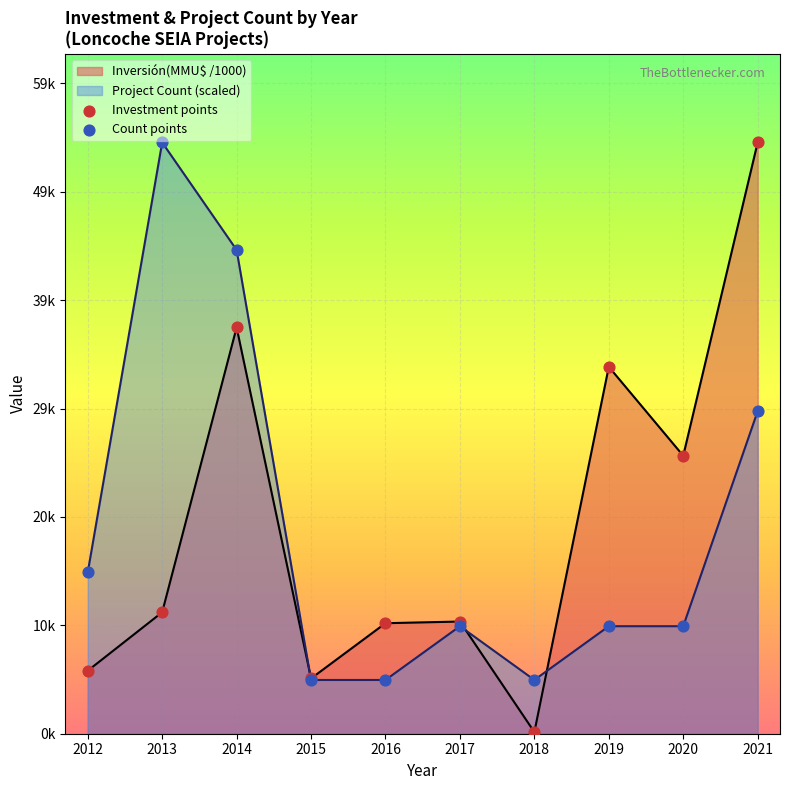

At how many categories does at least one series exceed 40?

3